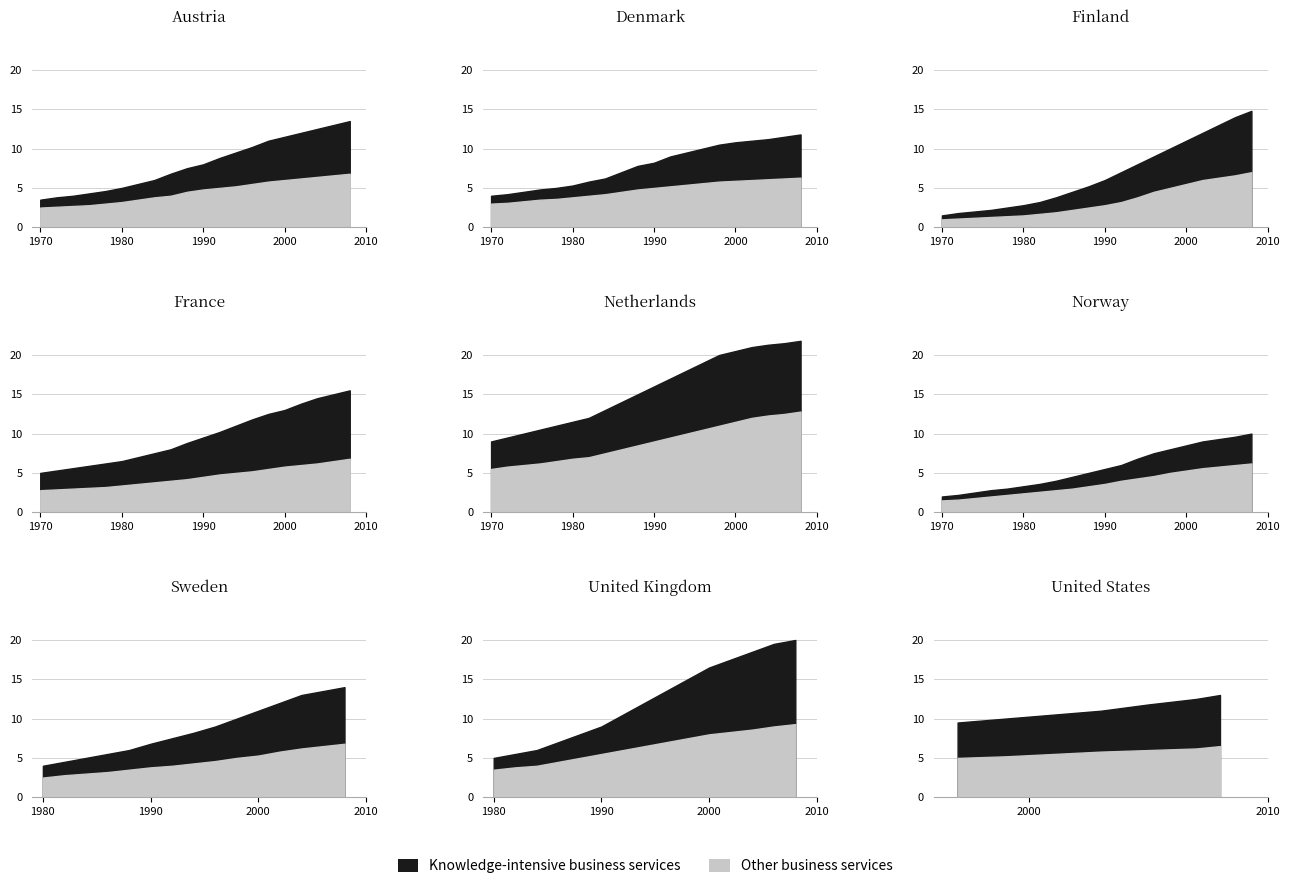

How many data points in Knowledge-intensive business services are less than 15?

10